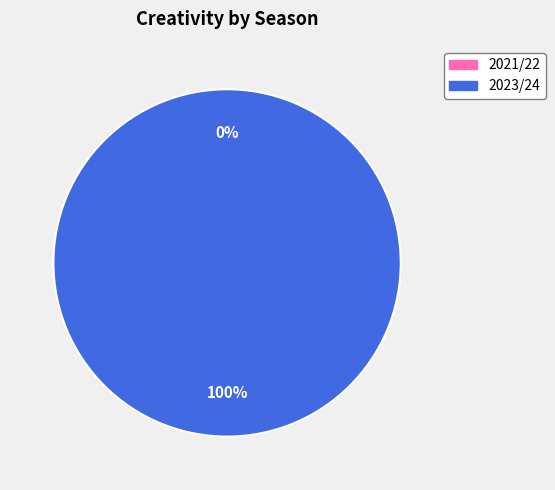

True or false: 2021/22 accounts for 12% of the total.

False